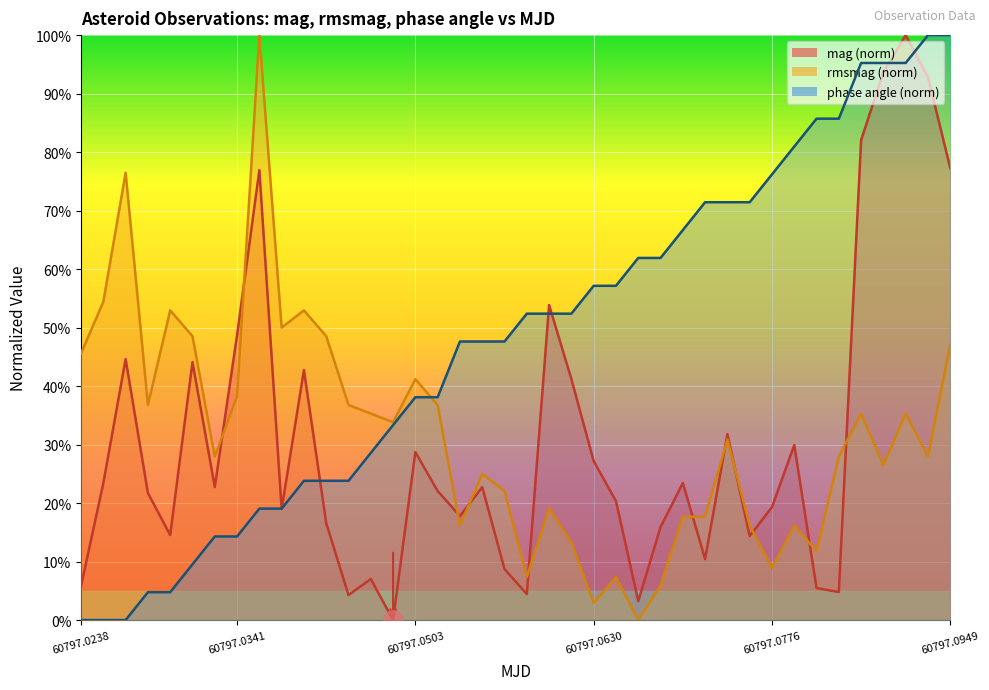

What is the sum of all rmsmag values?

12.5